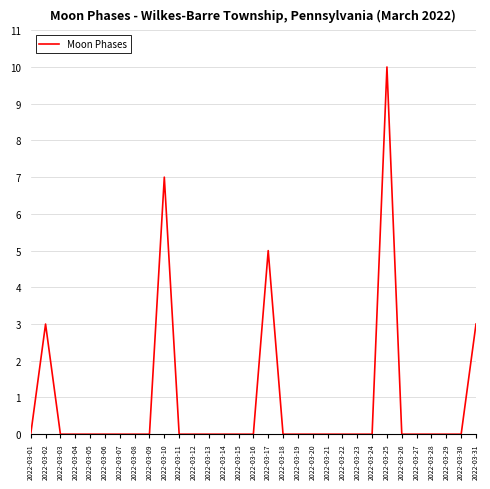

True or false: there are more than 2 points higher than both neighbors.

True